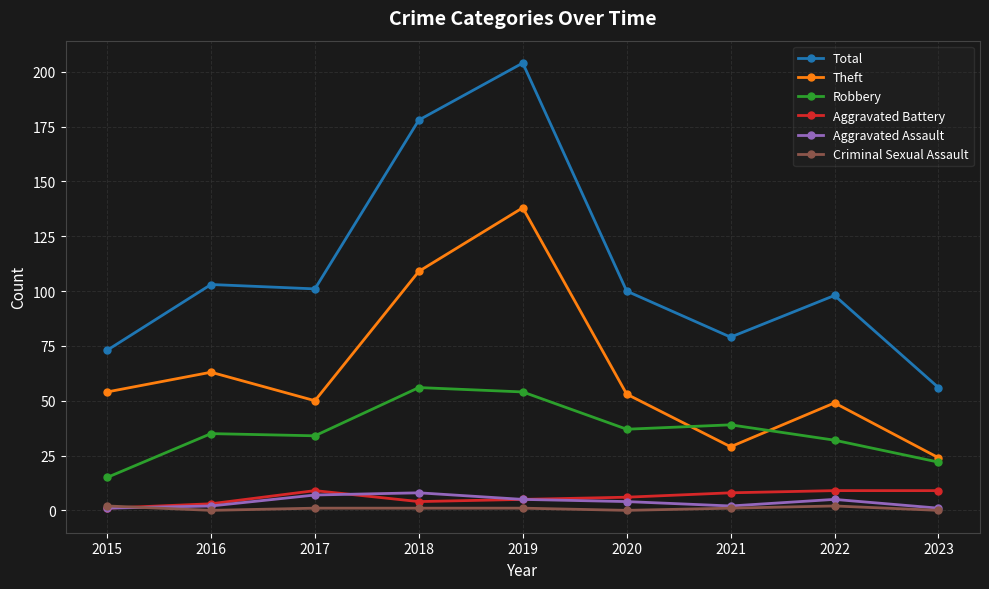

What is the greatest value displayed?

204